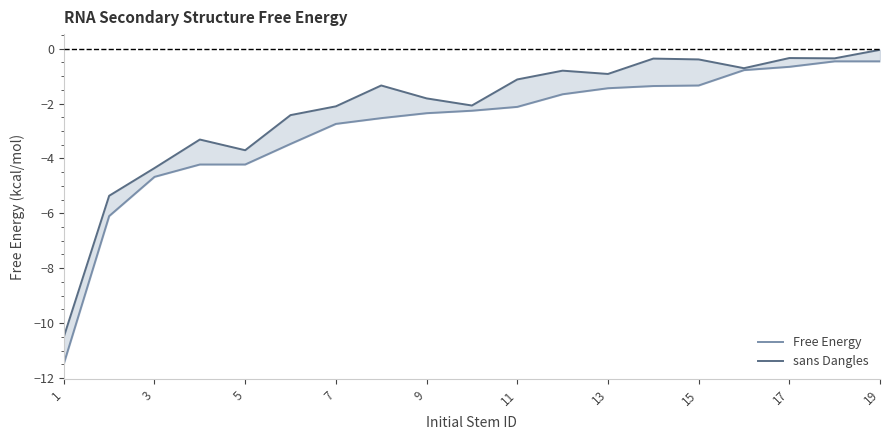

List the series in order of their overall mean, highest first.

sans Dangles, Free Energy